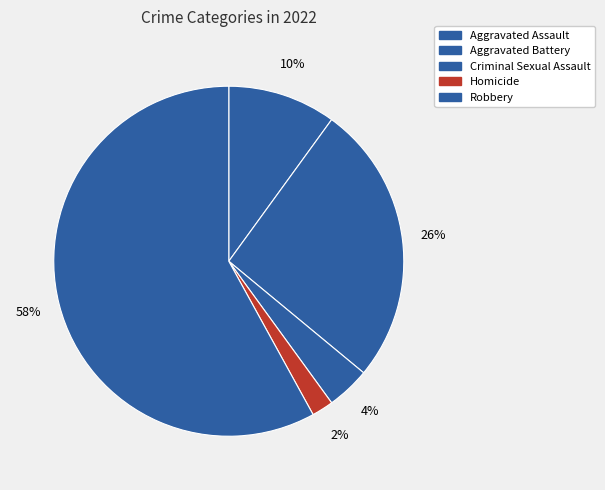

Count the number of slices in the pie.

5